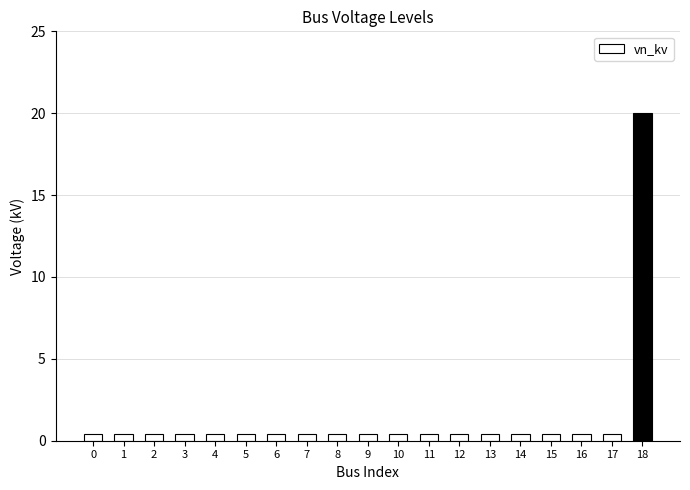

Are the bars grouped side by side (vs. stacked)?

No